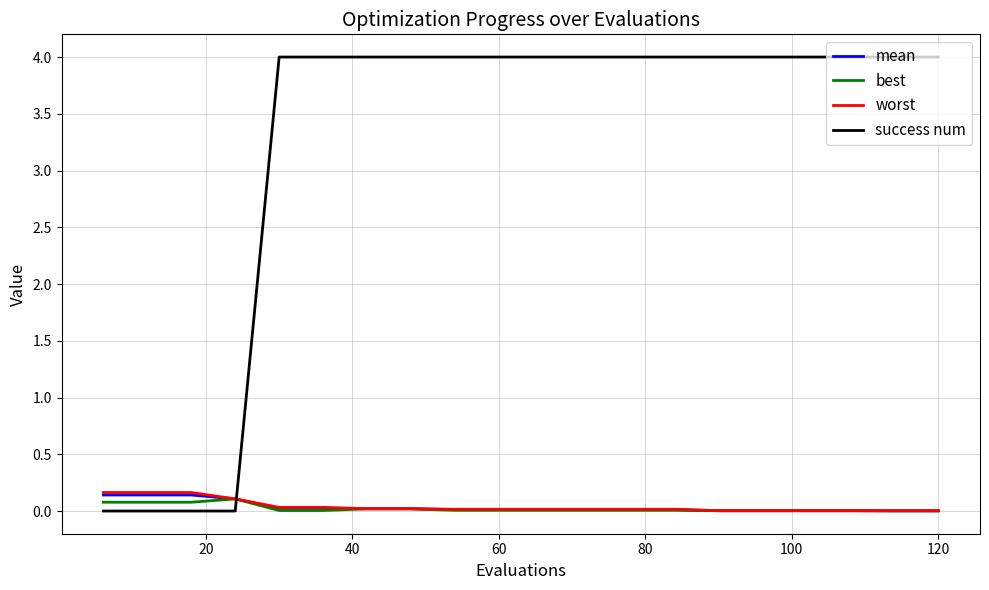

What is the maximum value for success num?

4.0